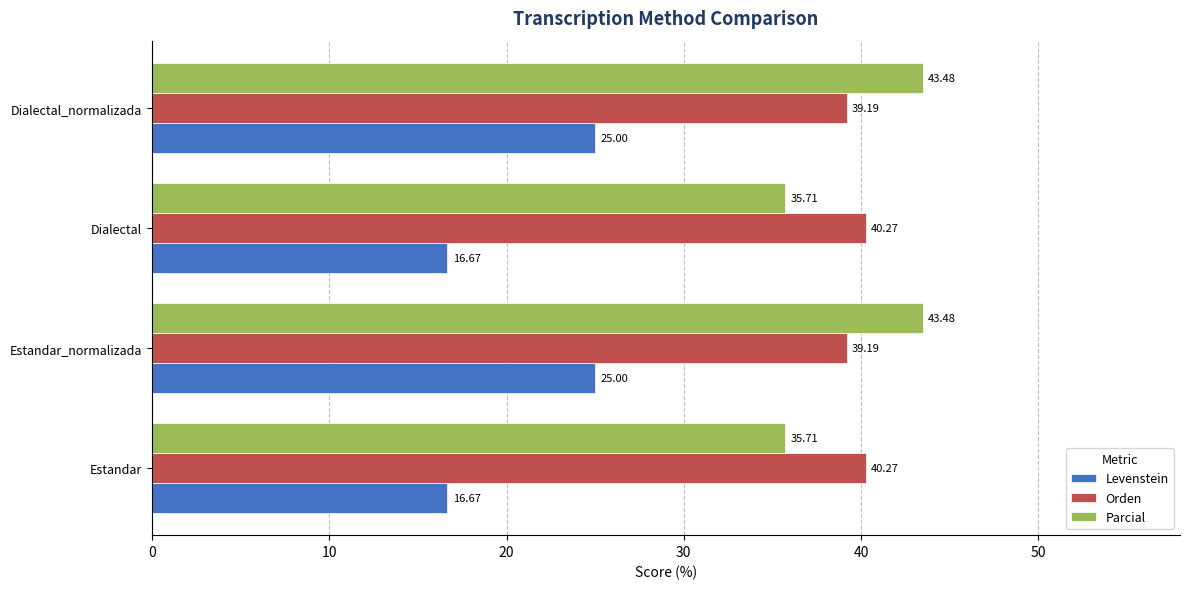

What are all the series names shown in the legend?

Levenstein, Orden, Parcial